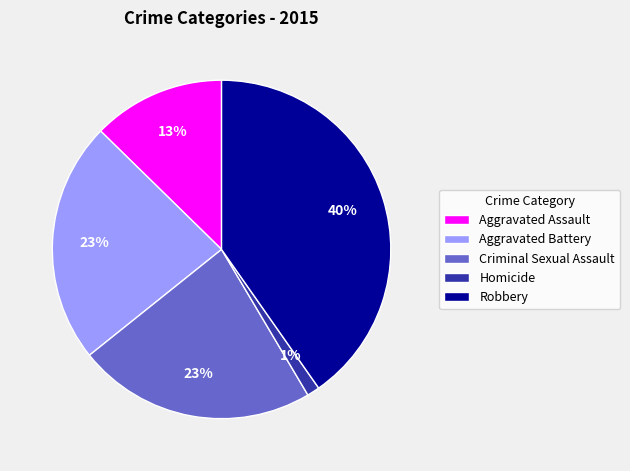

Between Criminal Sexual Assault and Homicide, which is larger?

Criminal Sexual Assault